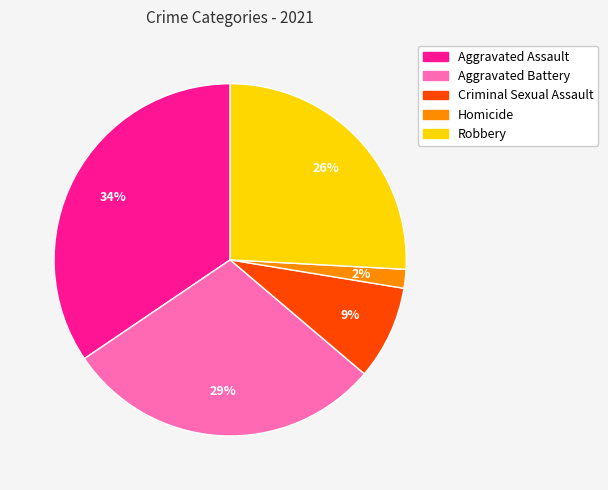

To the nearest percent, what is the average slice percentage?

20%